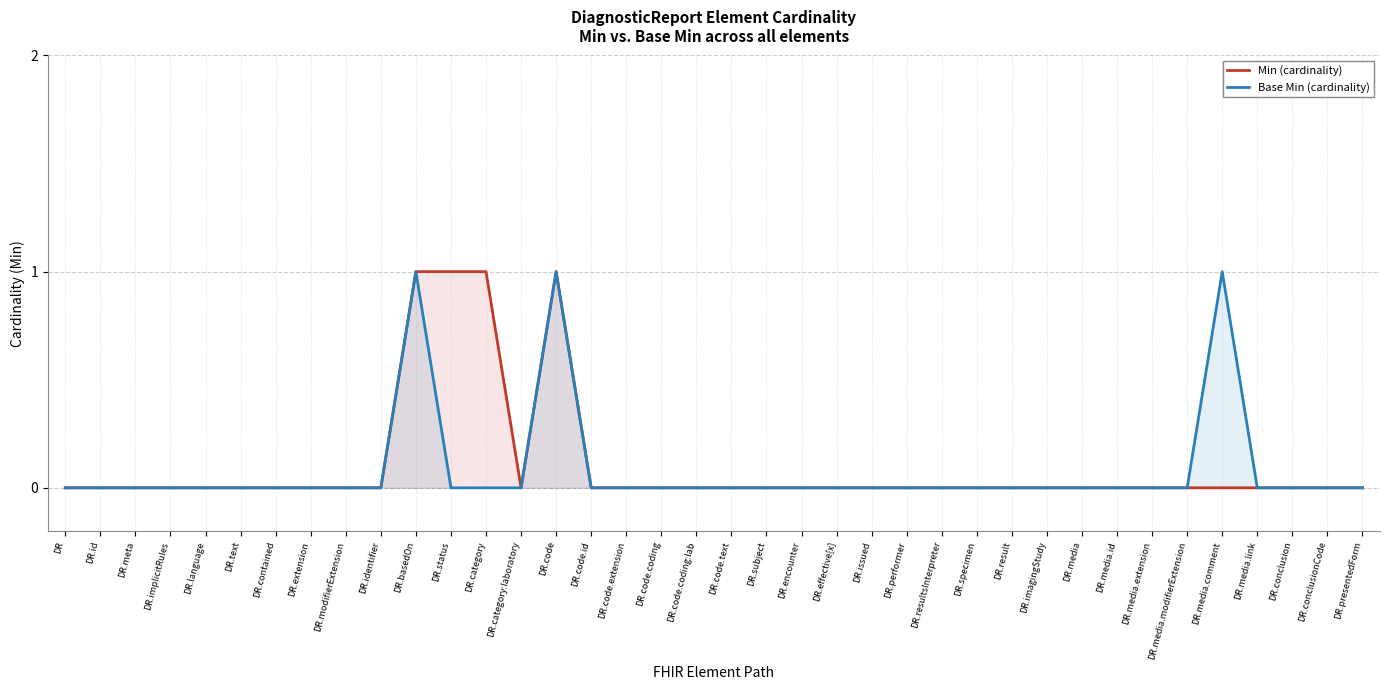

Count the number of data series in this chart.

2